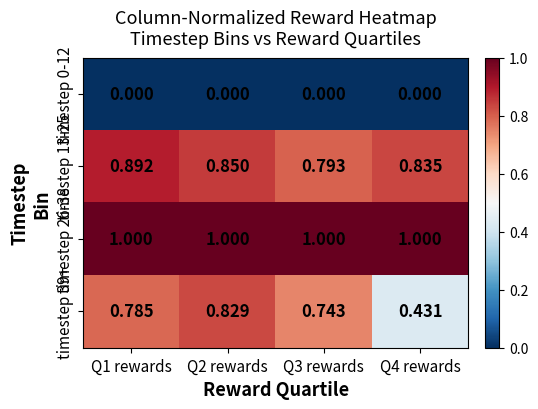

How many data points does each series have?

4